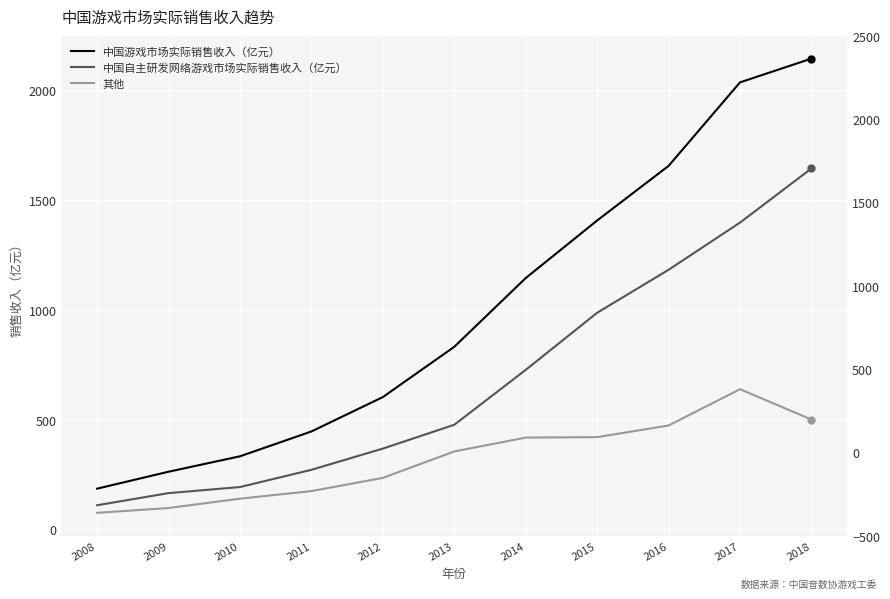

At which category does 其他 reach its first local peak?

2017